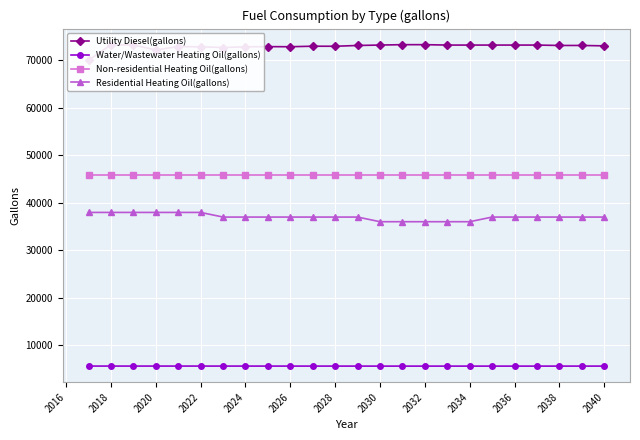

What is the value of the Residential Heating Oil(gallons) point at the 15th from the left?

35987.7